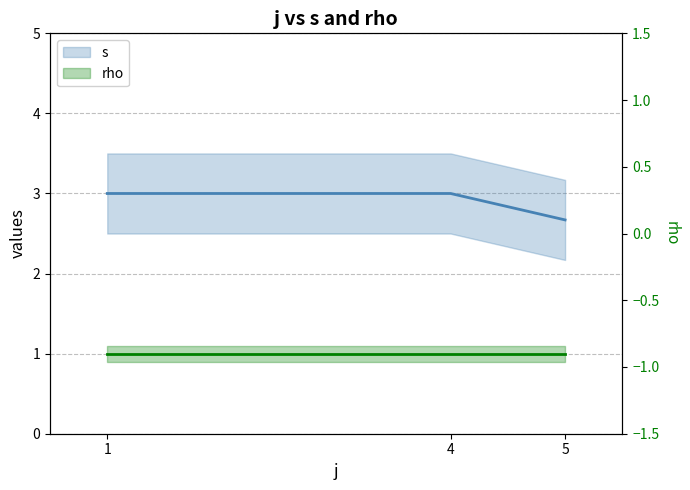

What are all the series names shown in the legend?

s, rho